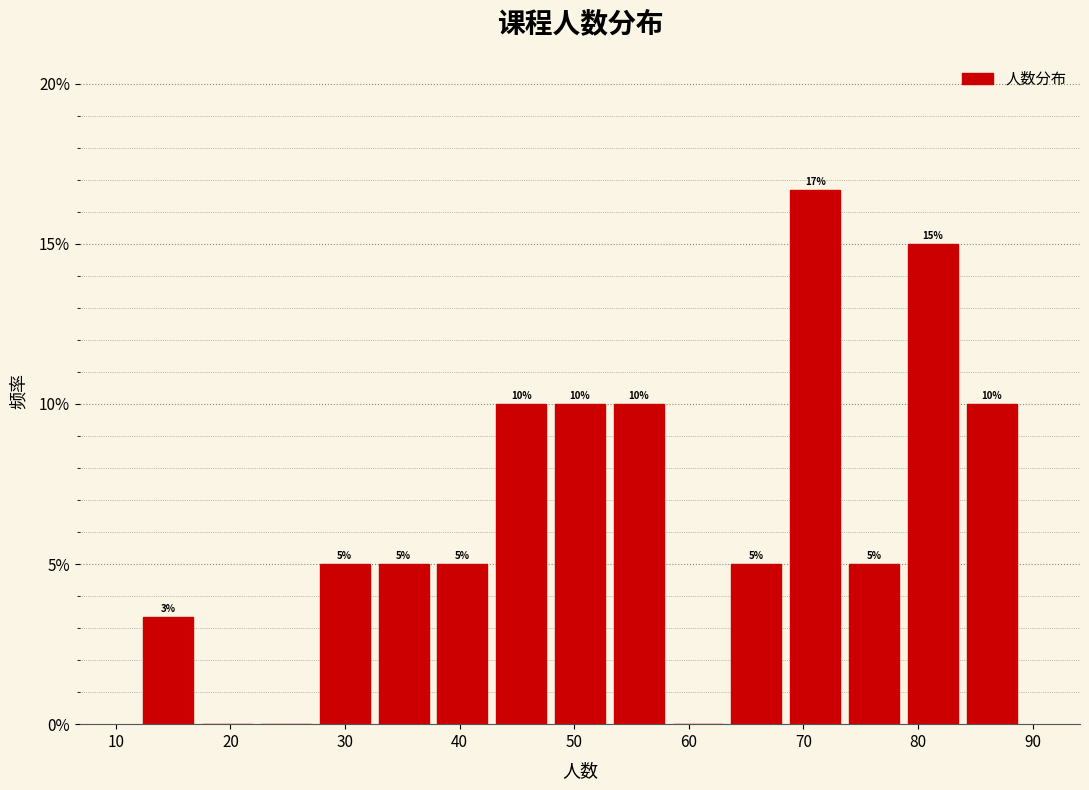

Which range on the x-axis has the tallest bar?

68 to 74